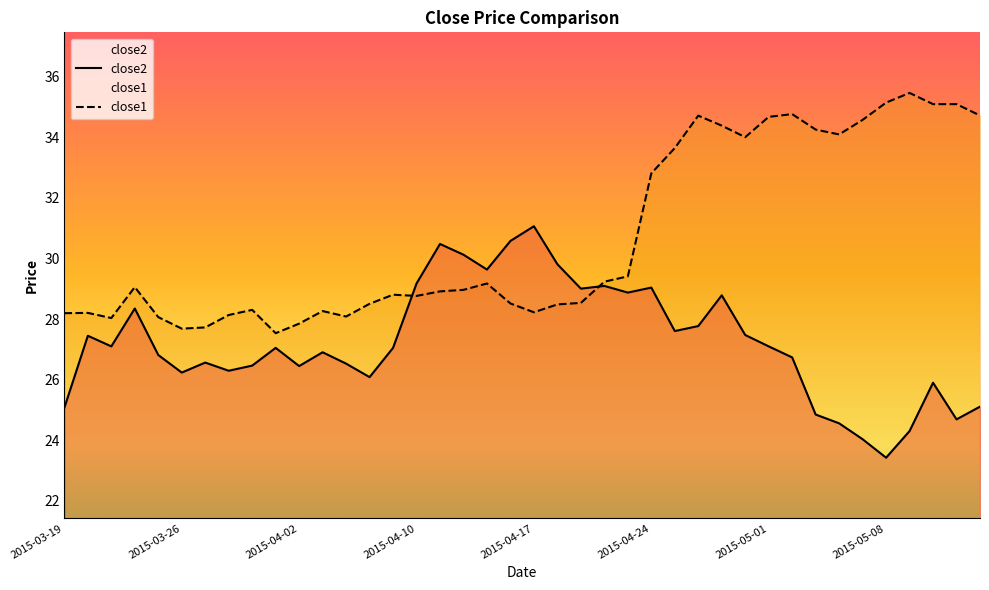

Rank the series at 36 from lowest to highest value.

close2, close1